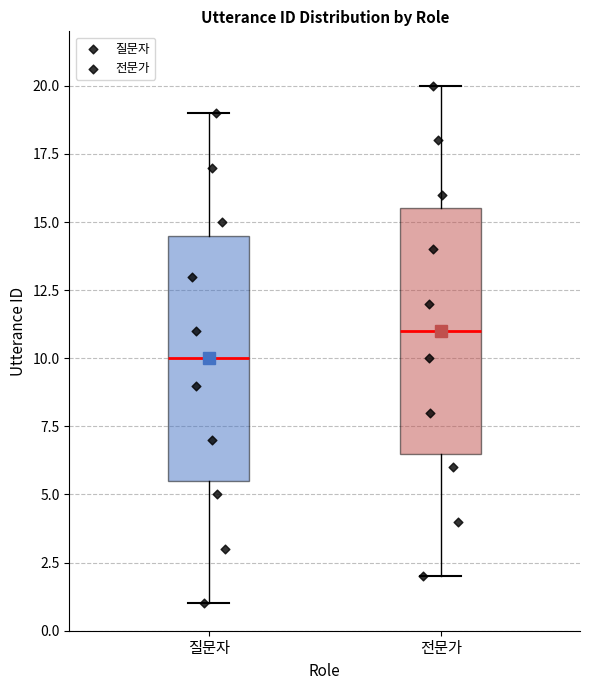

Reading left to right, read every box against the y-axis: the position of its median line, the range the box covers, and the ends of its whiskers. The values are not printed on the chart, so give them approximately, as read against the axis.

질문자: median 10.0, box 5.5 to 14.5, whiskers 1.0 to 19.0
전문가: median 11.0, box 6.5 to 15.5, whiskers 2.0 to 20.0